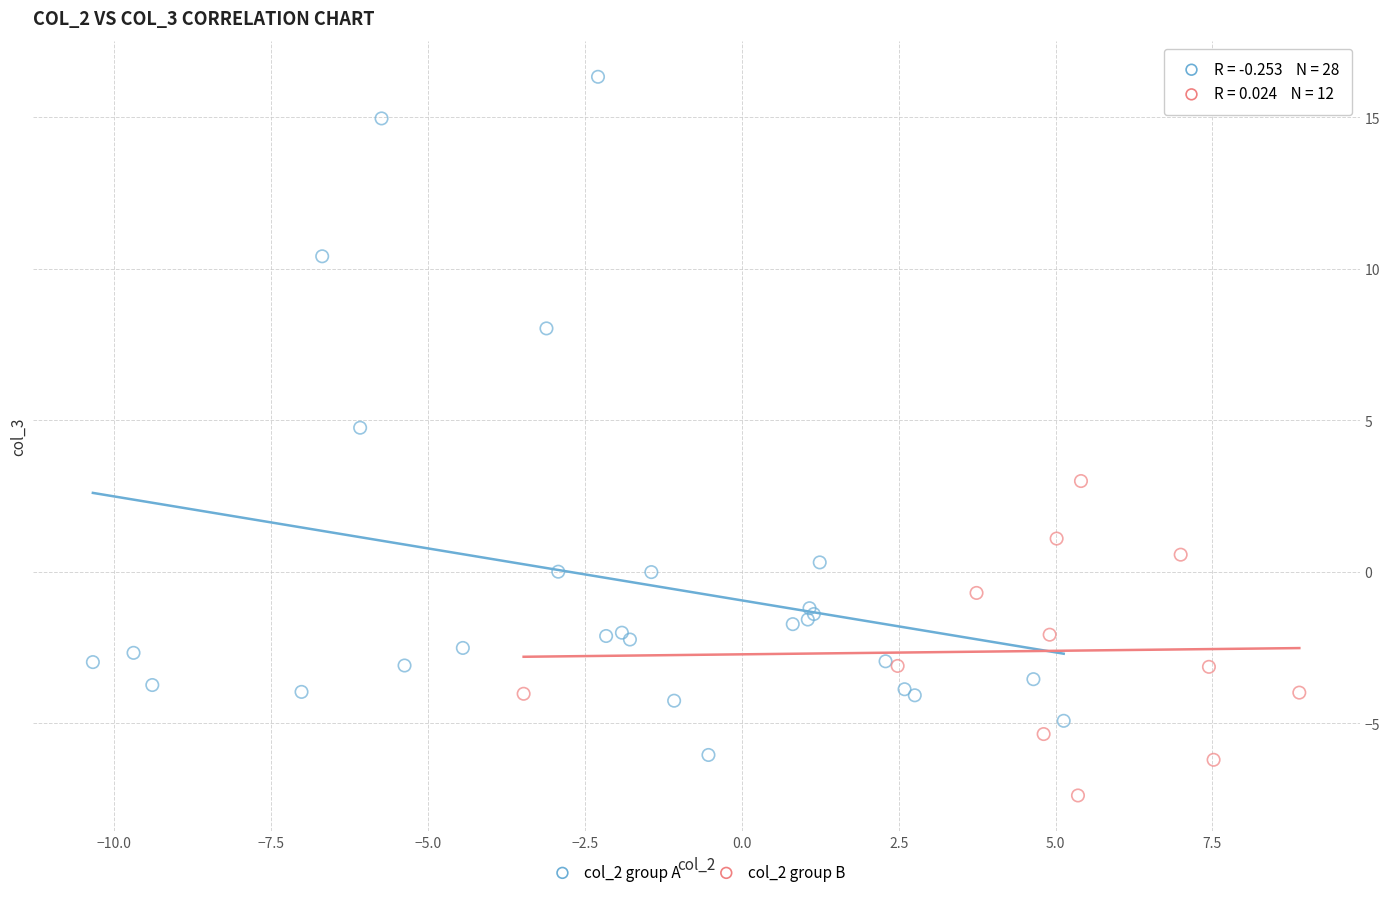

Which series reaches the minimum Y coordinate?

col_2 group B